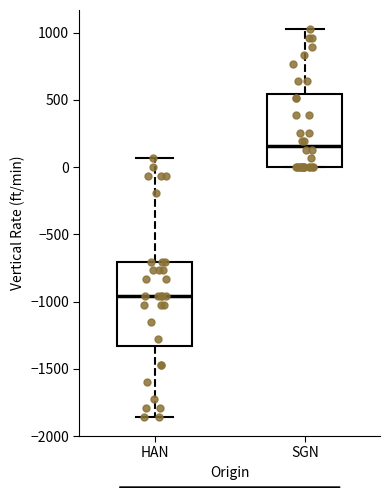

Which box's median line is the lowest?

HAN